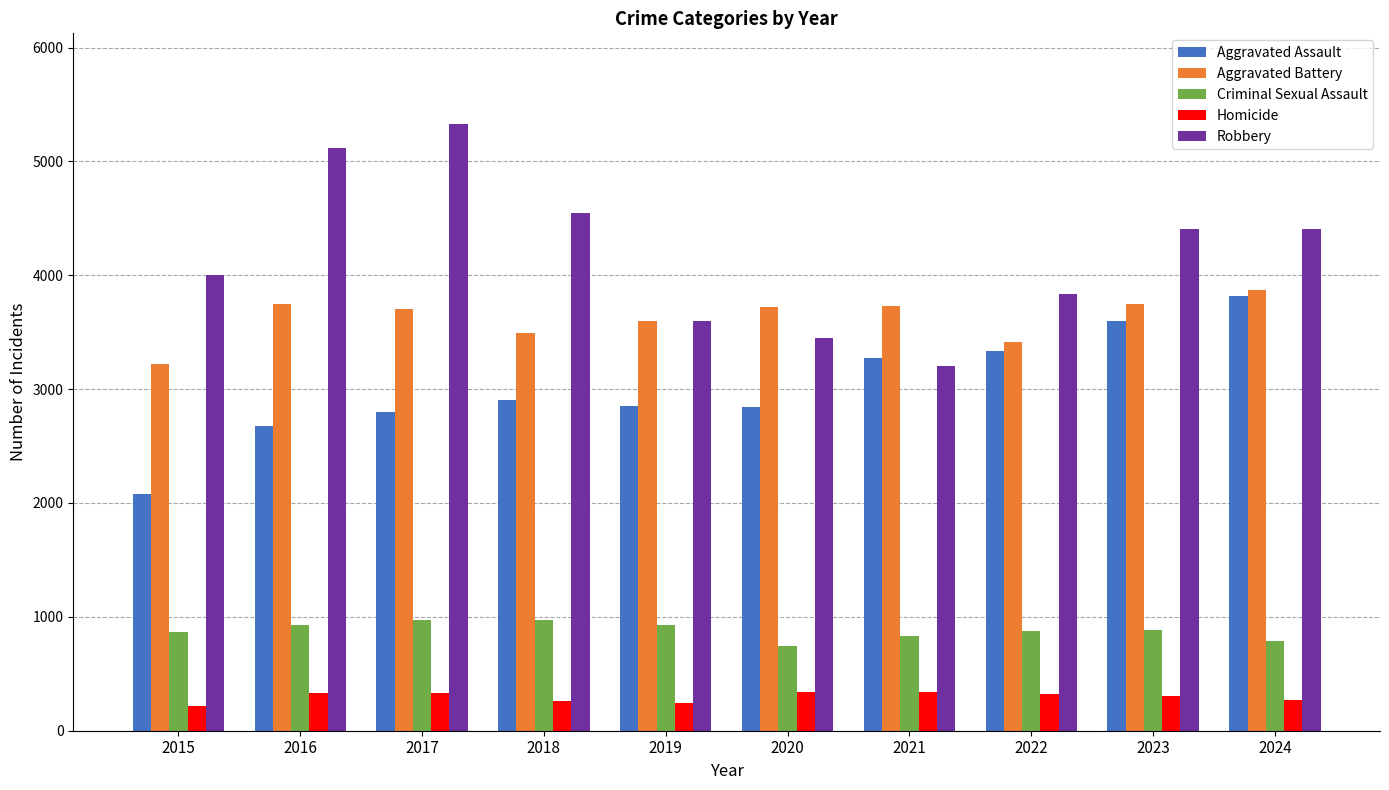

What is the difference between the maximum and second lowest values in the Robbery series?

1879